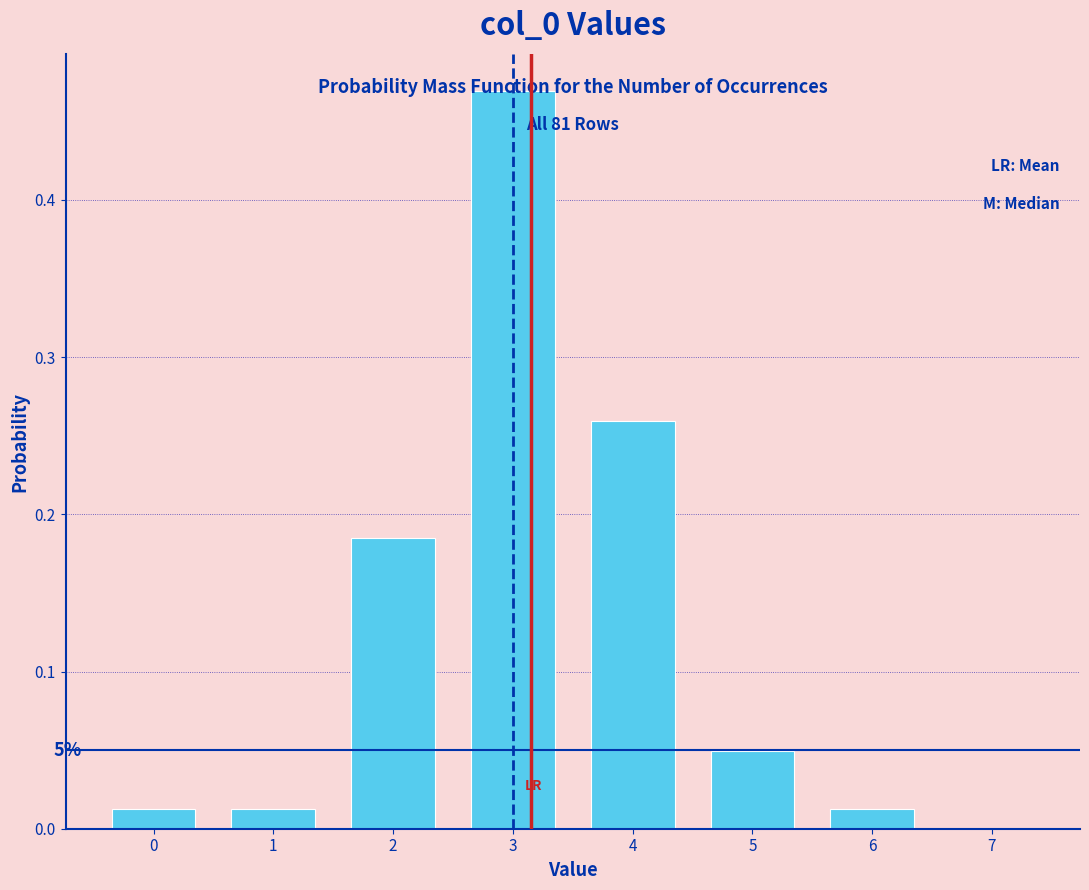

Which range on the x-axis has the tallest bar?

2.5 to 3.5